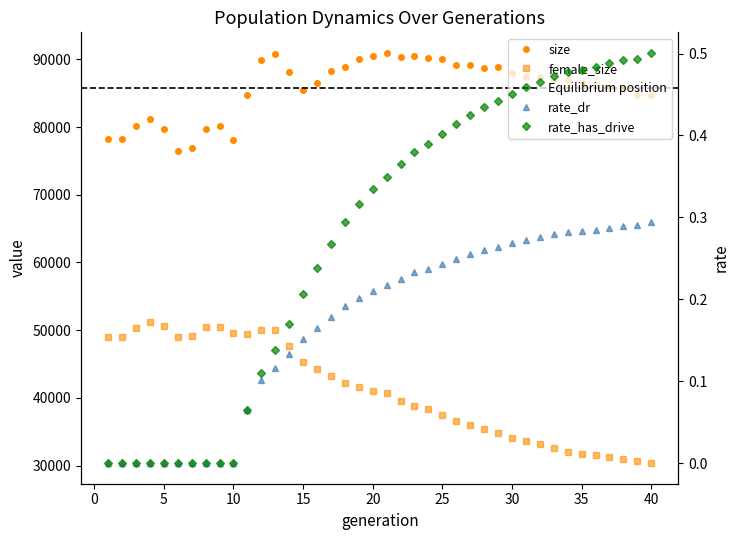

Which label corresponds to the largest value in the chart?

21